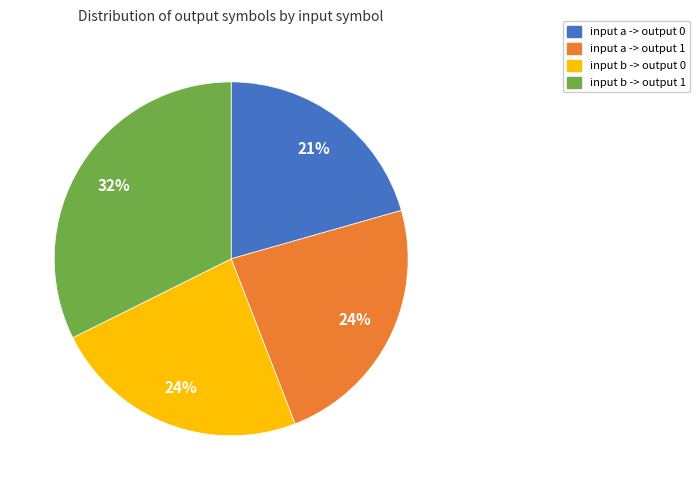

What percentage is the input a -> output 1 slice, to the nearest percent?

24%